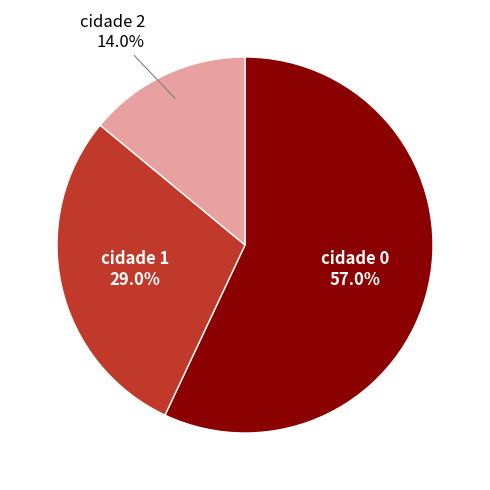

To the nearest percent, what portion does cidade 1 represent?

29%